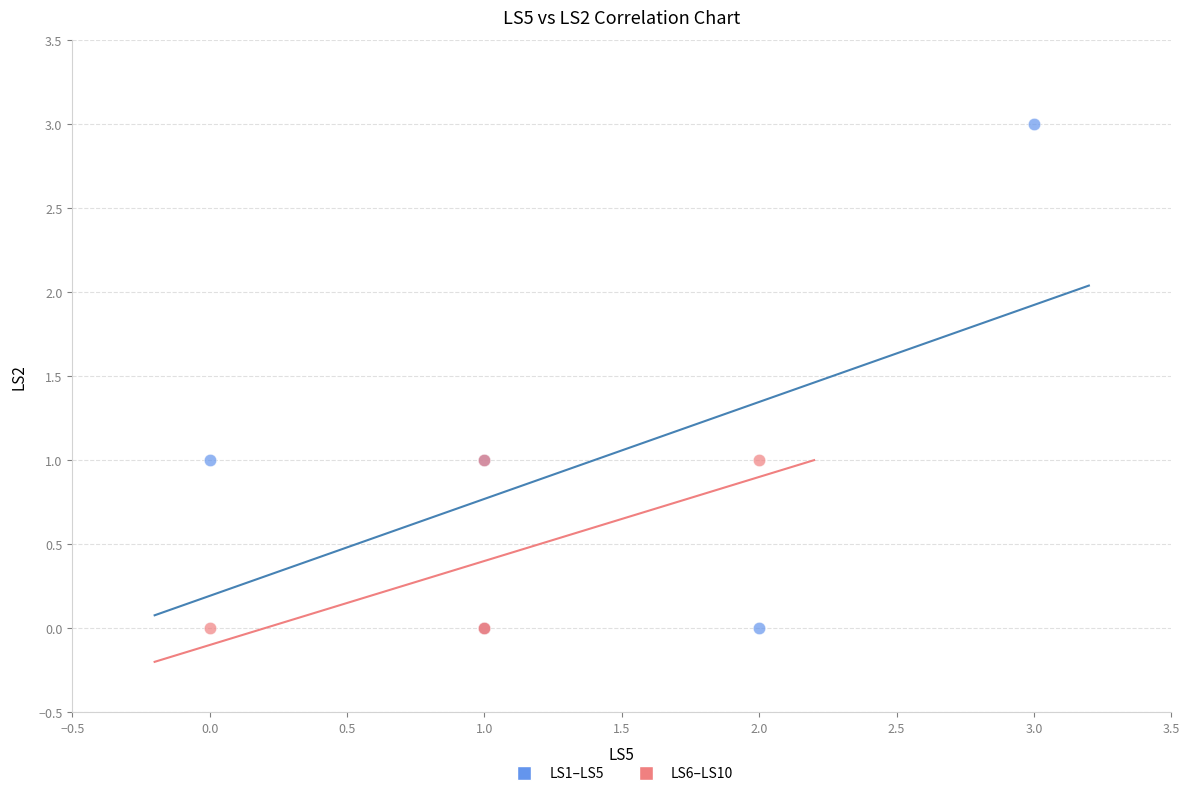

What are all the series names shown in the legend?

LS1–LS5, LS6–LS10